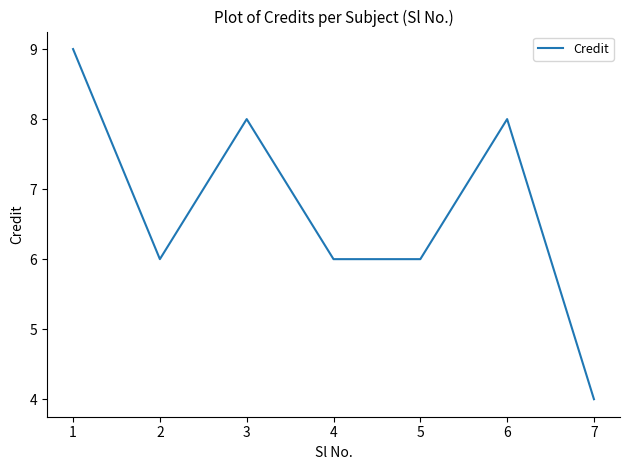

What is the sum of the values at 3 and 4?

14